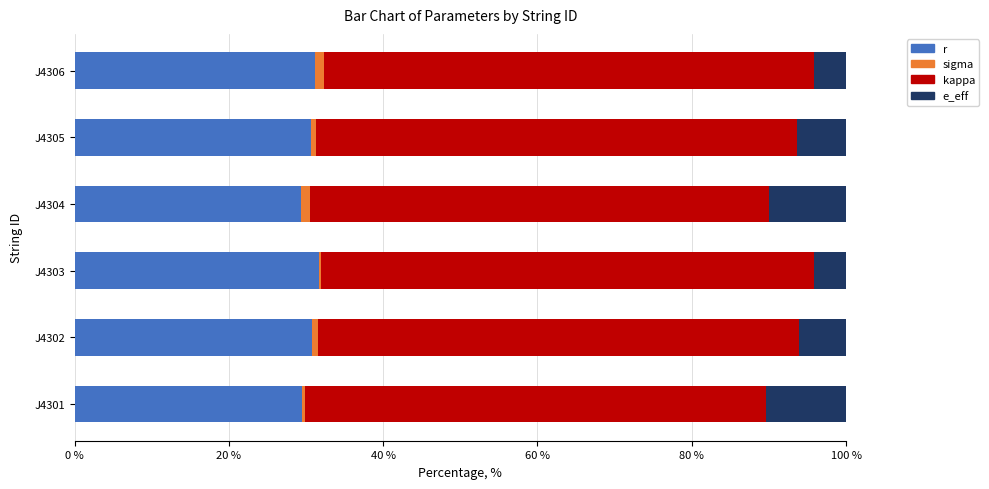

What is the maximum value for r?

31.7